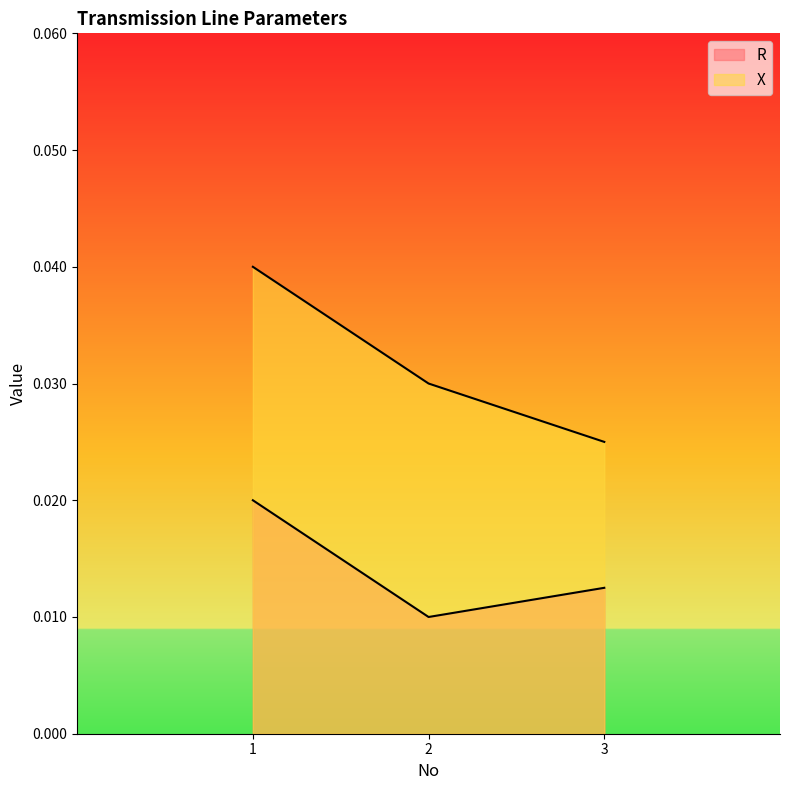

Which category has the lowest value across all series?

2